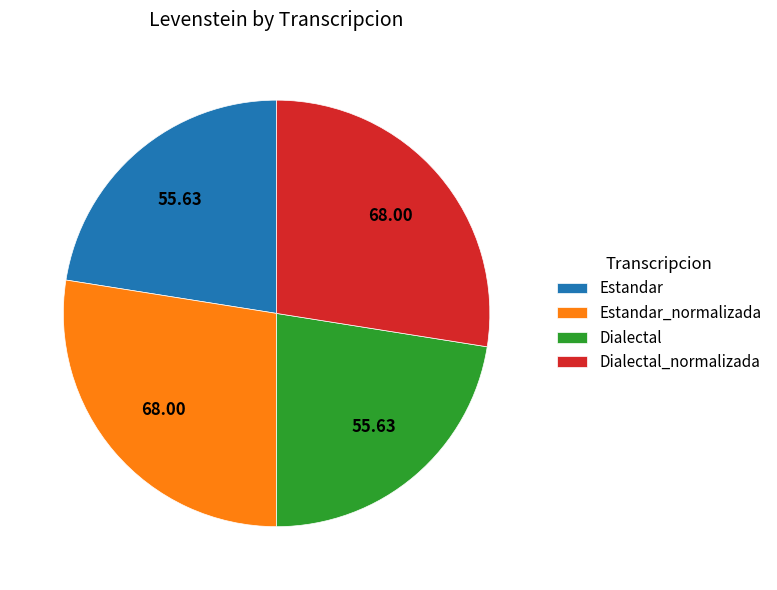

What is the ratio of the value at Estandar to the value at Dialectal_normalizada?

0.8